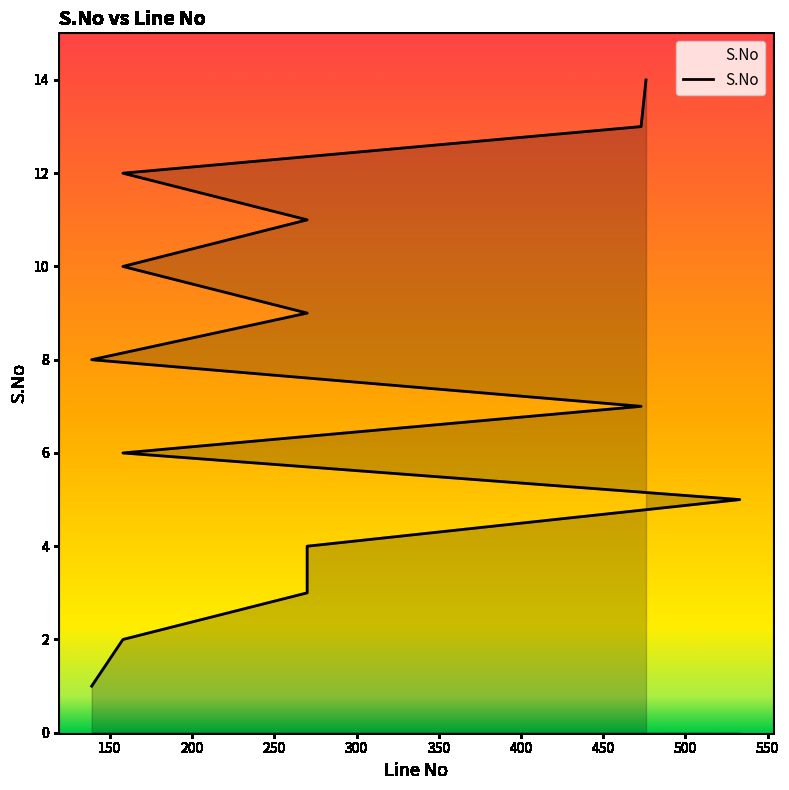

What is the ratio of the value at 158 to the value at 270?

0.2